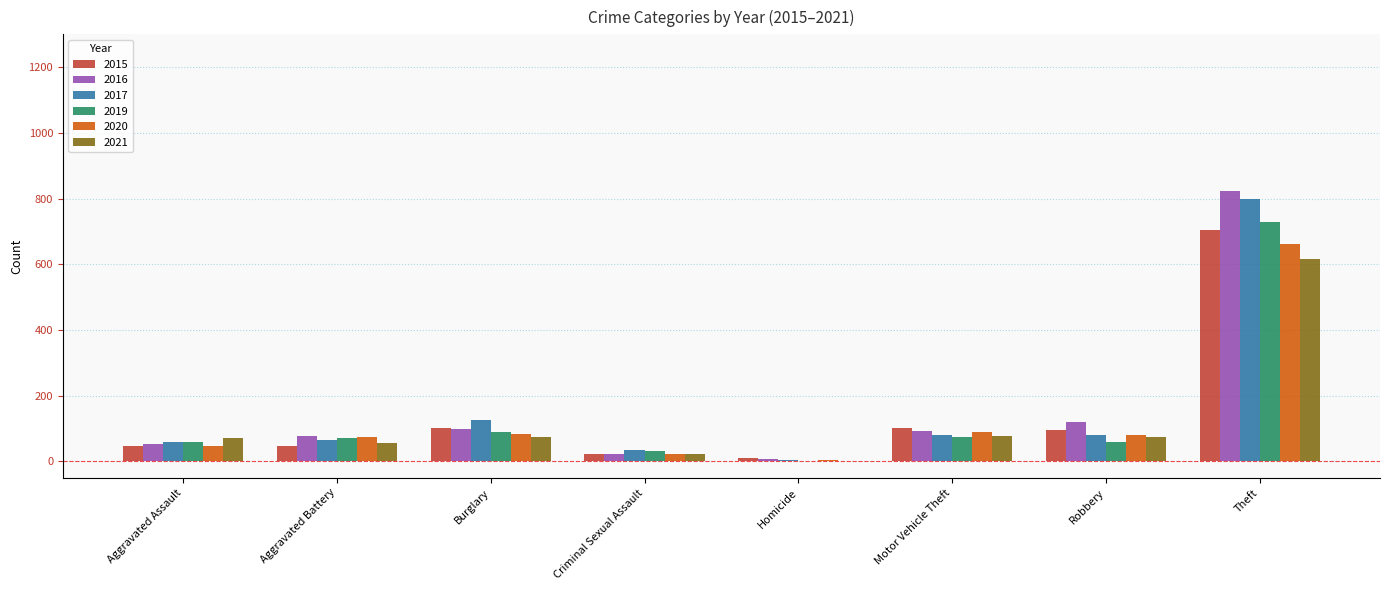

The 2017 series shows 80 at Robbery. True or false?

True